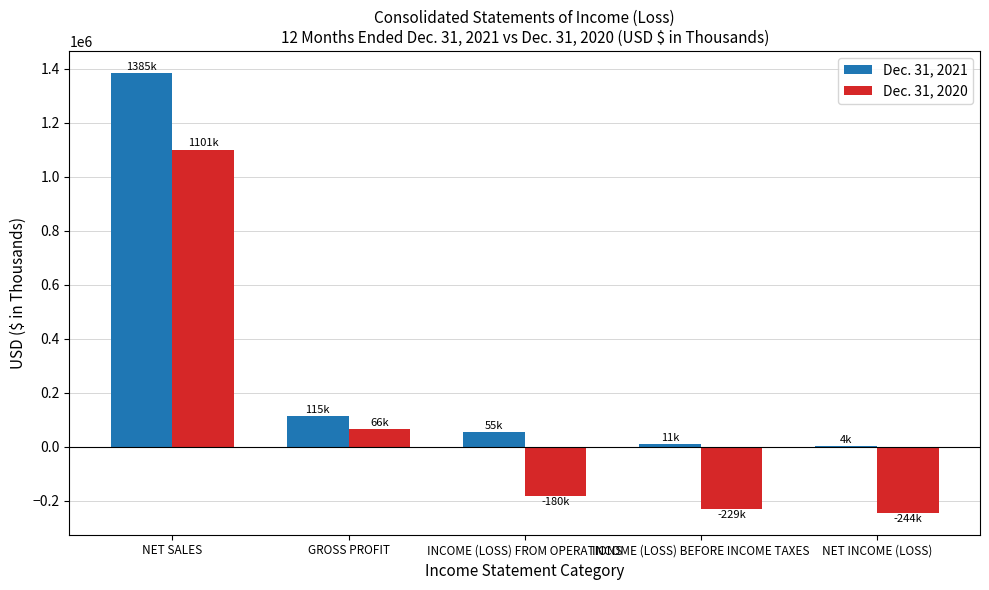

What value does the Dec. 31, 2020 series have at NET SALES?

1100760